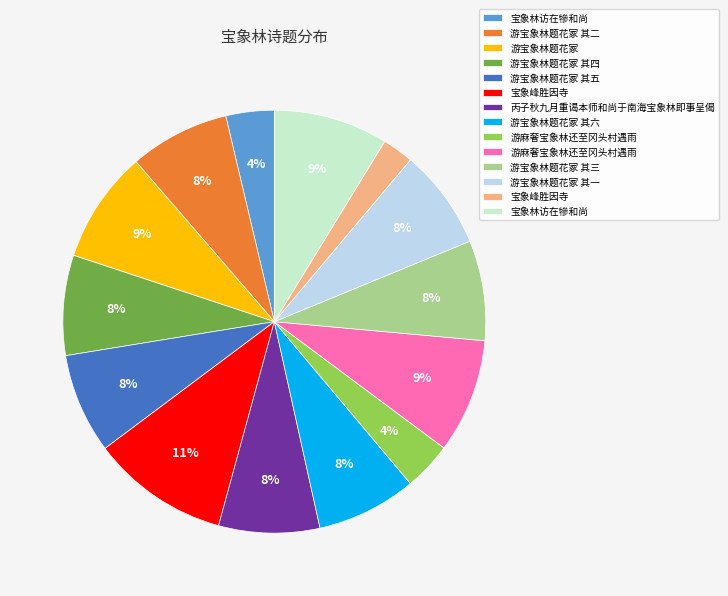

Count the number of slices in the pie.

14